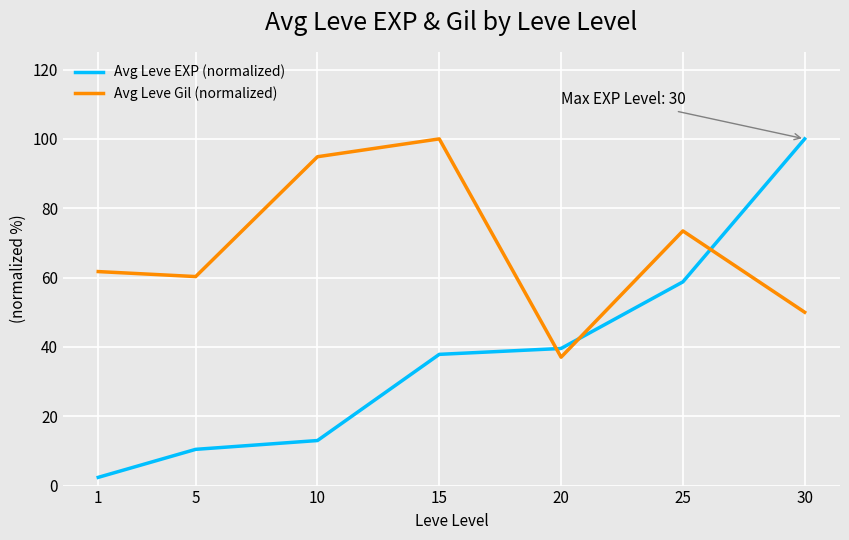

What value does the Avg Leve EXP (normalized) series have at 5?

10.5